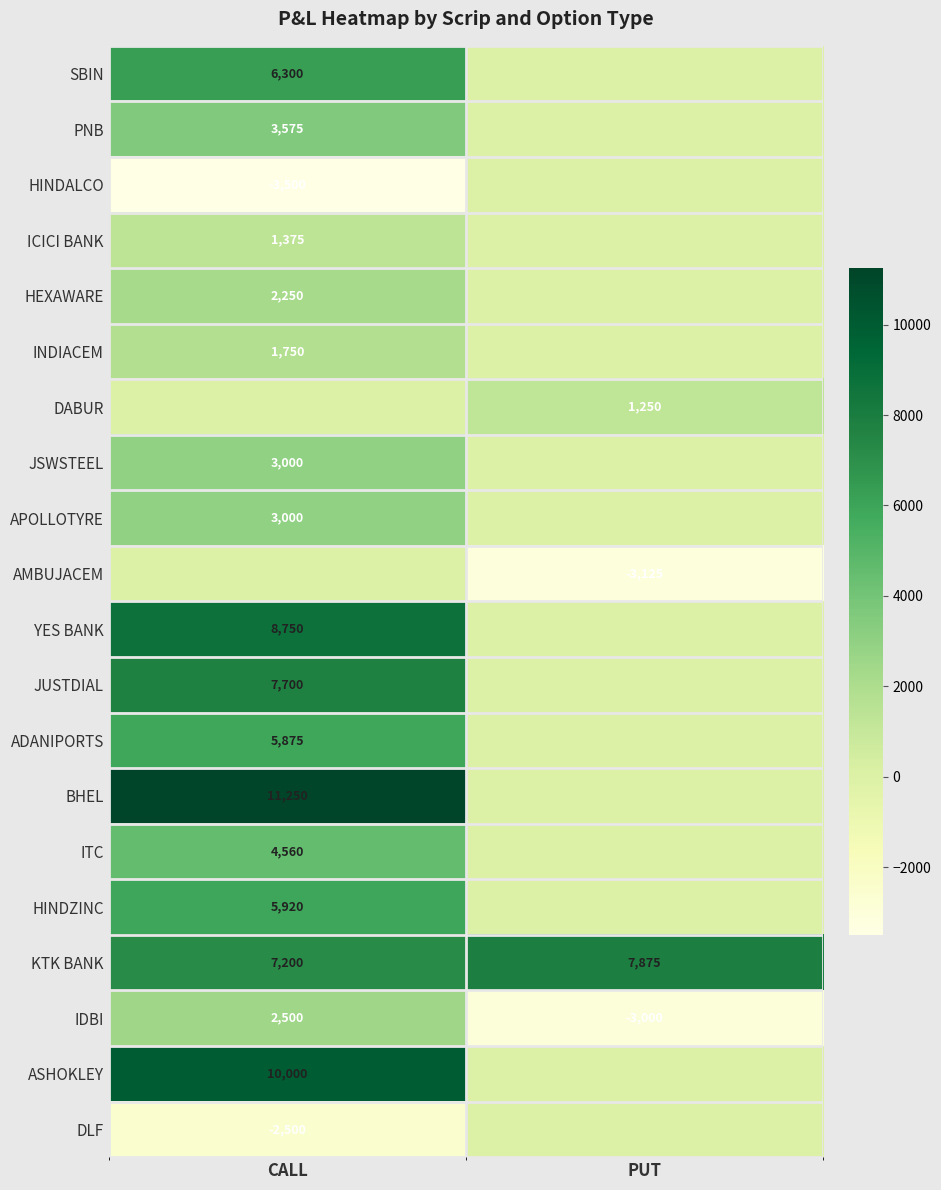

Count the number of categories in the chart.

2